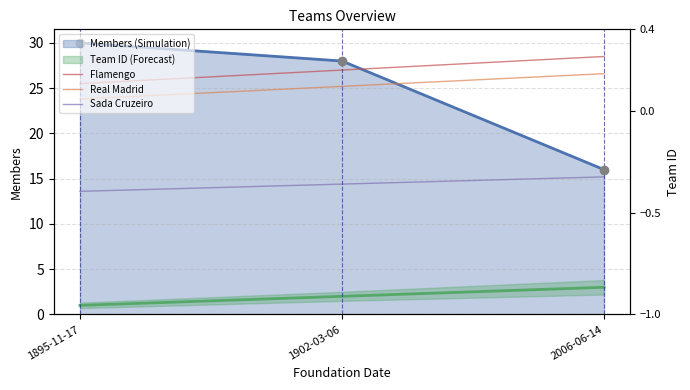

At which label does Flamengo first exceed 27?

2006-06-14